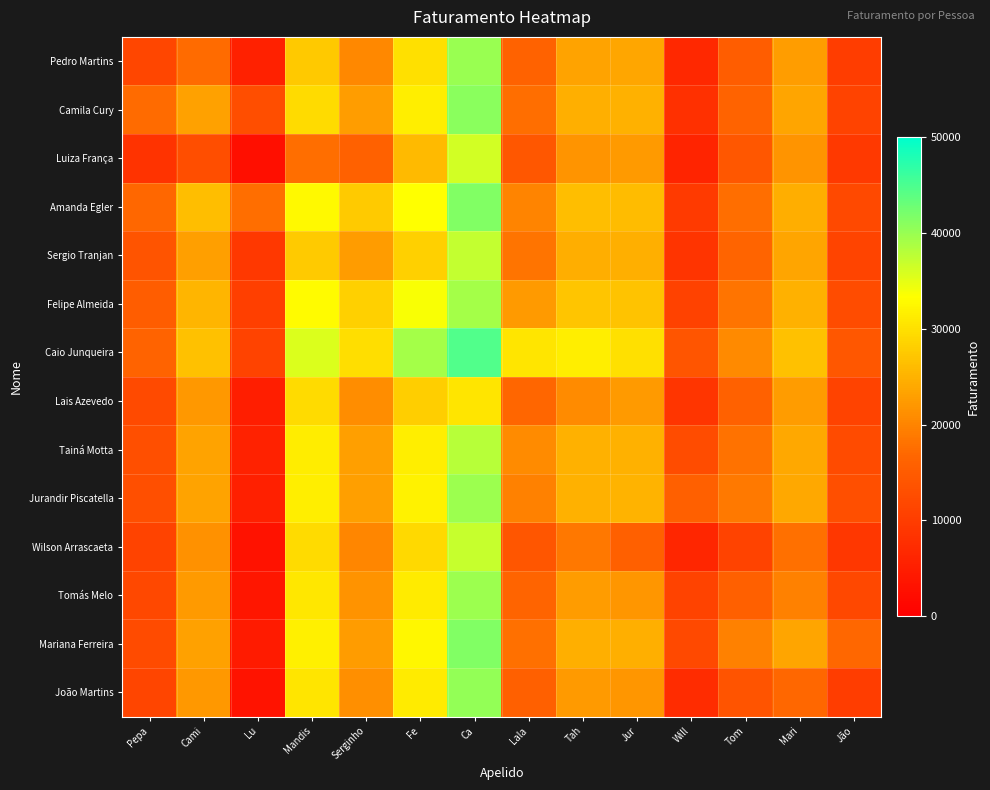

How many data points does each series have?

14